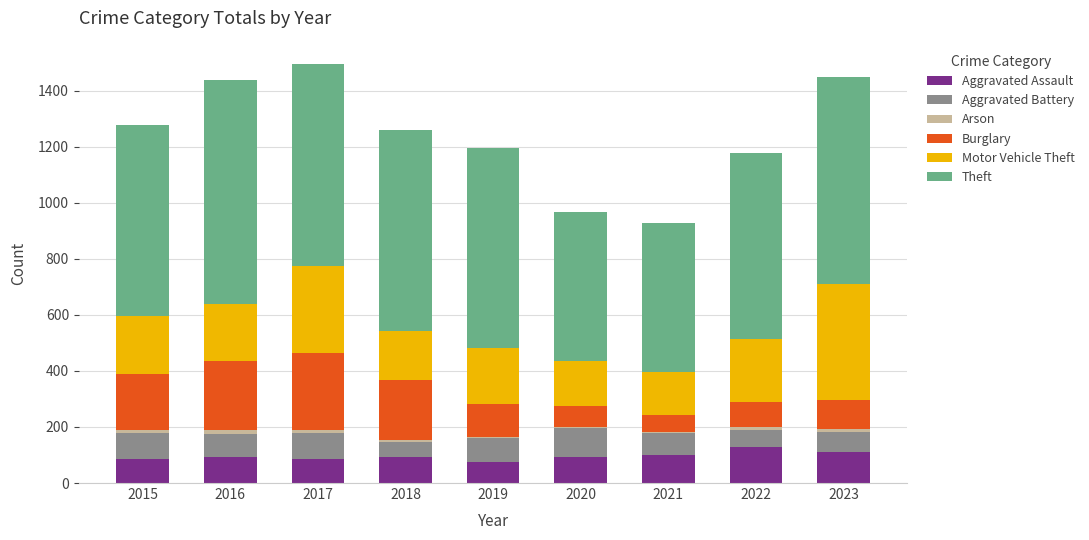

Is it true that Aggravated Assault equals 93 at 2016?

True